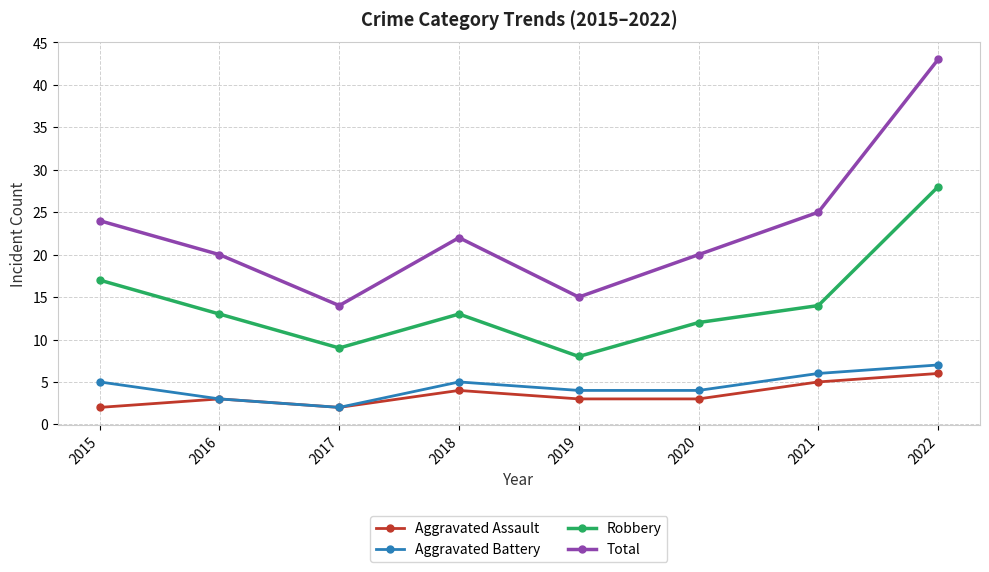

How many data points in Total are less than 22?

4